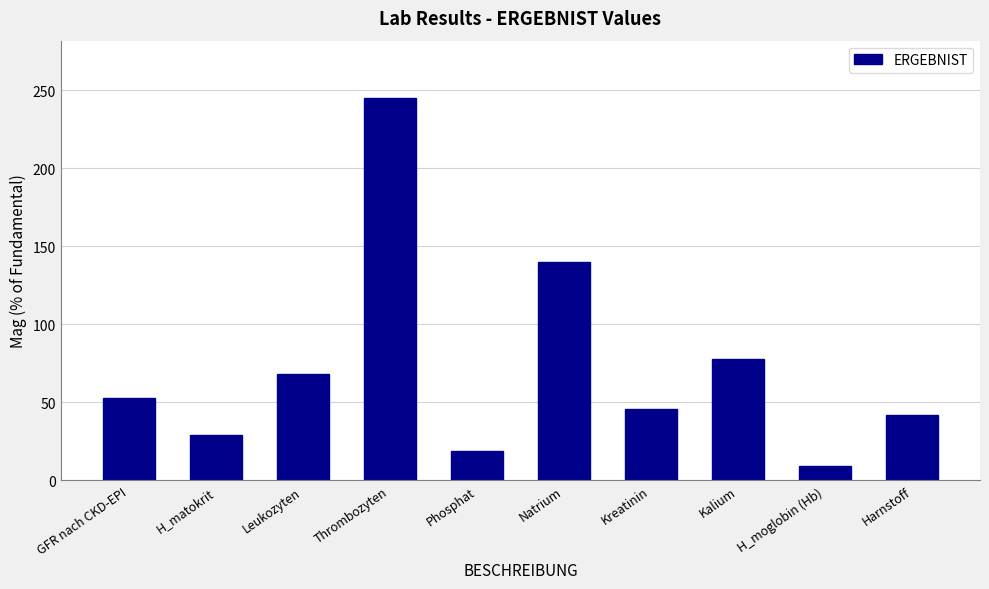

Count the number of categories in the chart.

10